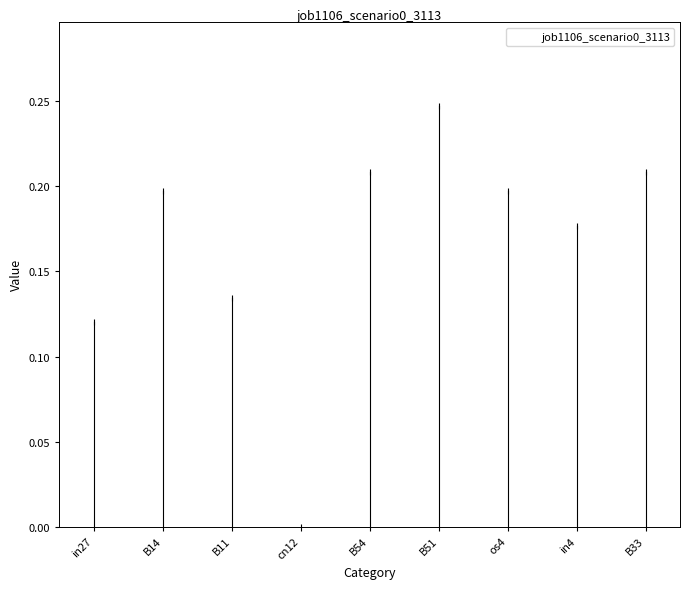

Is it true that the value at B54 is 0.2?

True